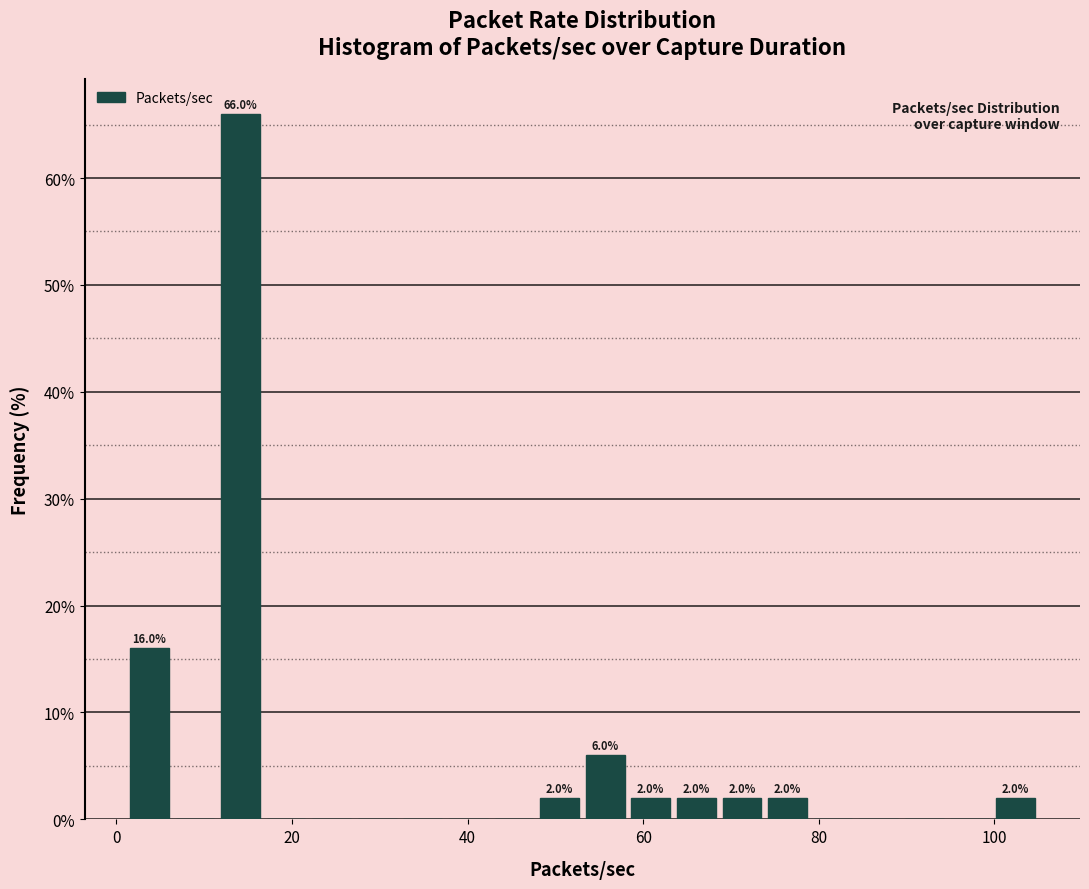

Around what value on the x-axis is the tallest bar? Give the approximate position of its centre, as read against the axis.

14